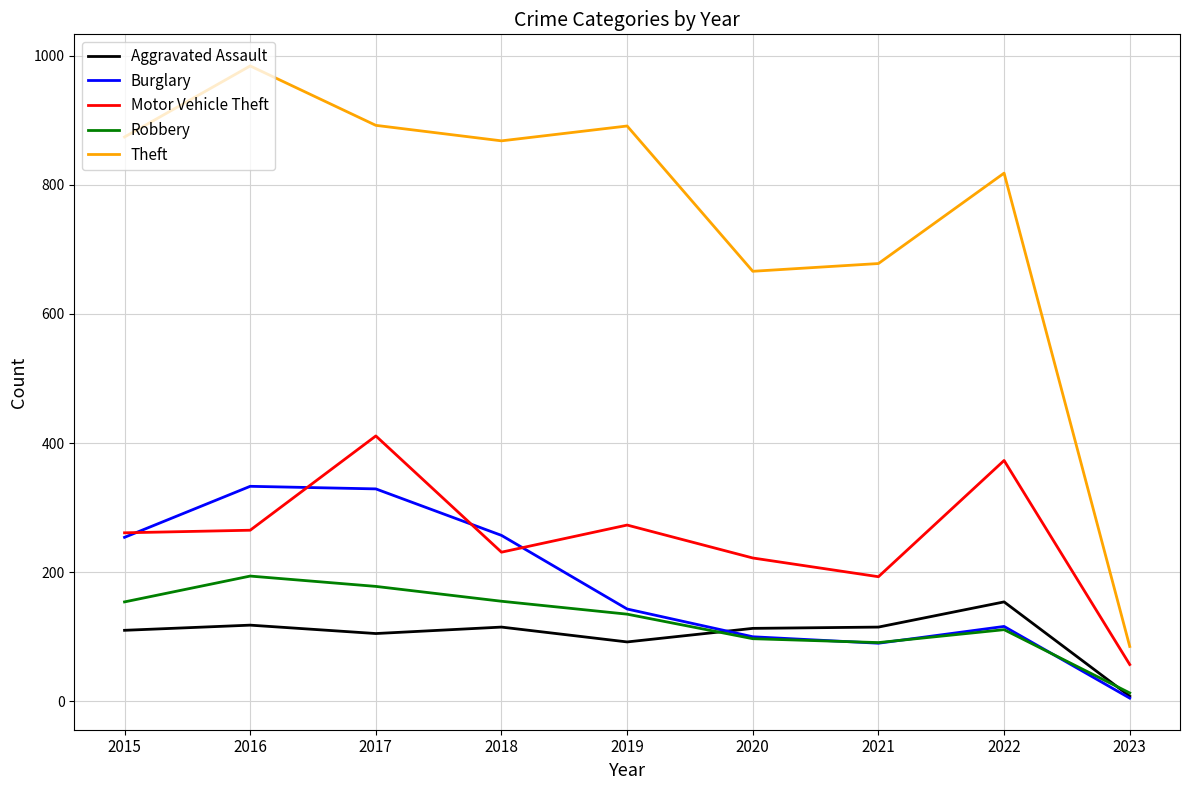

Is it true that Theft equals 1237 at 2015?

False